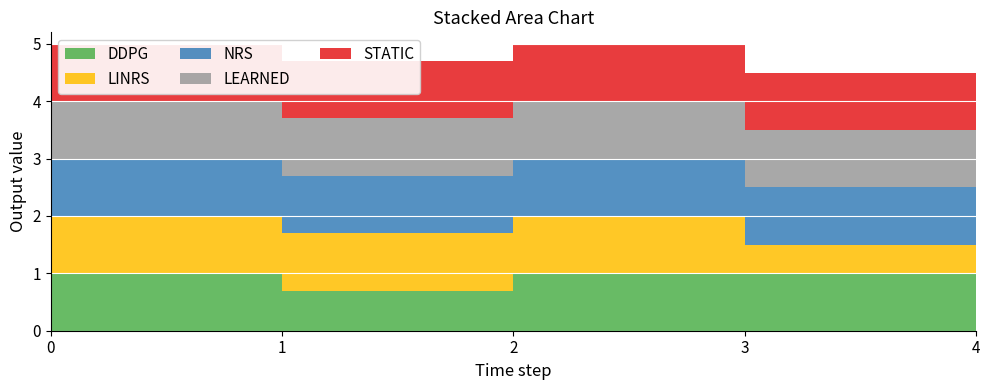

Reading left to right, what are all the values shown in this chart?

DDPG: 1.0	0.7	1.0	1.0	0.9
LINRS: 1.0	1.0	1.0	0.5	1.0
NRS: 1.0	1.0	1.0	1.0	0.9
LEARNED: 1.0	1.0	1.0	1.0	1.0
STATIC: 1.0	1.0	1.0	1.0	1.0